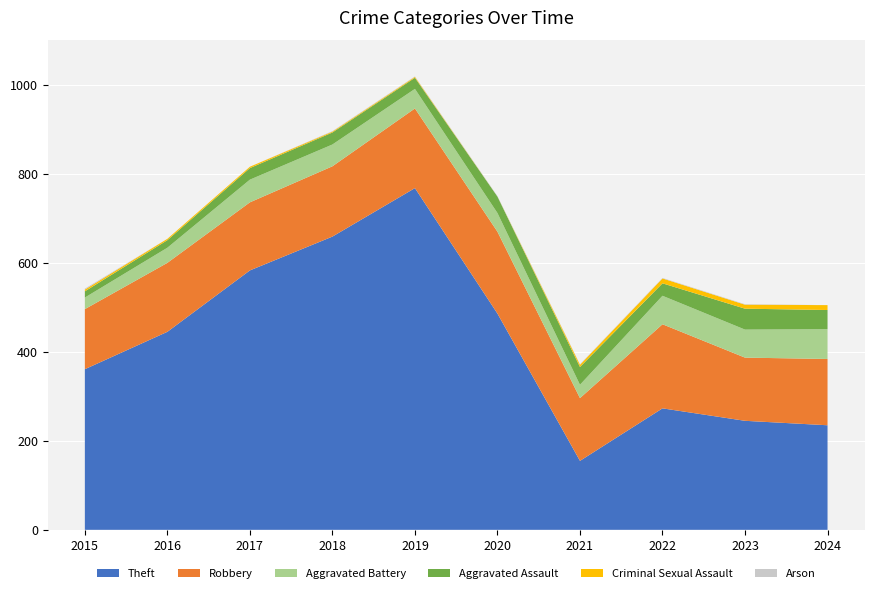

Reading right to left, what are all the values shown in this chart?

Theft: 2024=235	2023=245	2022=273	2021=155	2020=486	2019=768	2018=659	2017=583	2016=445	2015=361
Robbery: 2024=149	2023=142	2022=189	2021=141	2020=184	2019=179	2018=158	2017=153	2016=155	2015=135
Aggravated Battery: 2024=67	2023=63	2022=64	2021=30	2020=42	2019=44	2018=49	2017=51	2016=34	2015=26
Aggravated Assault: 2024=43	2023=47	2022=28	2021=40	2020=37	2019=25	2018=27	2017=26	2016=17	2015=14
Criminal Sexual Assault: 2024=11	2023=9	2022=11	2021=5	2020=0	2019=2	2018=2	2017=3	2016=3	2015=4
Arson: 2024=0	2023=1	2022=1	2021=1	2020=1	2019=1	2018=1	2017=0	2016=0	2015=2